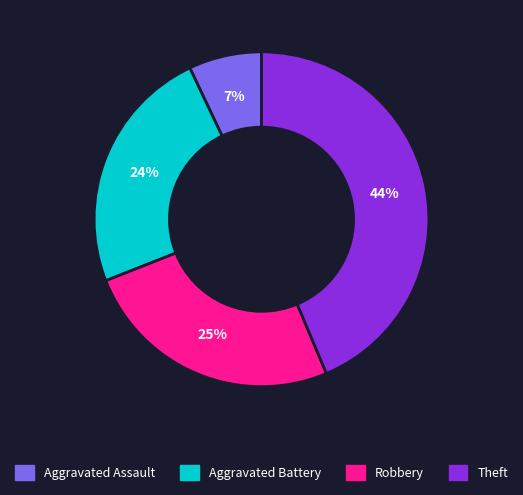

Approximately how many times larger is the value at Aggravated Assault compared to Aggravated Battery?

0.3